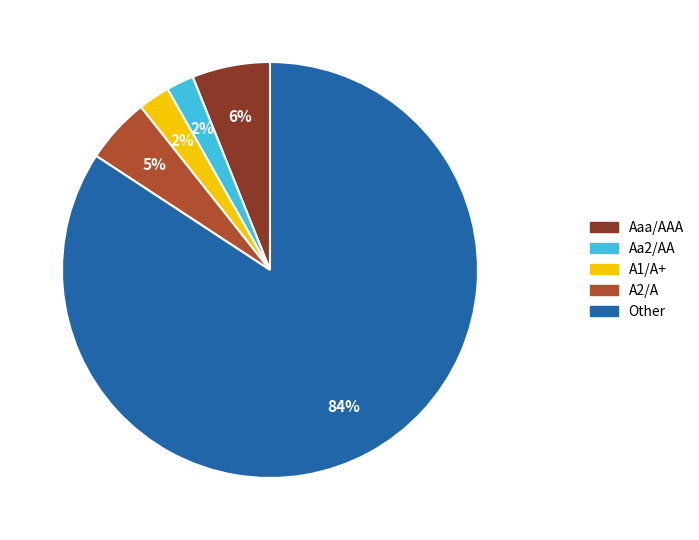

To the nearest percent, what is the combined percentage of Aa2/AA and A2/A?

7%